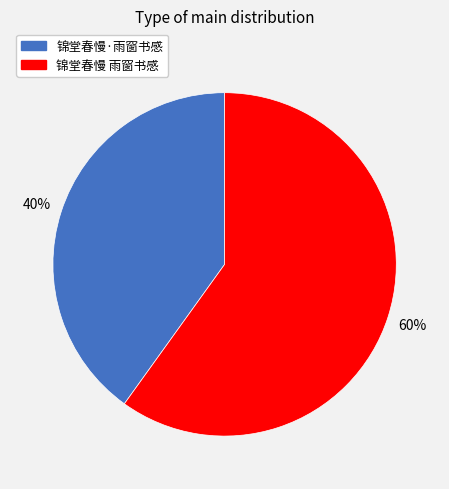

Between 锦堂春慢 雨窗书感 and 锦堂春慢·雨窗书感, which is larger?

锦堂春慢 雨窗书感